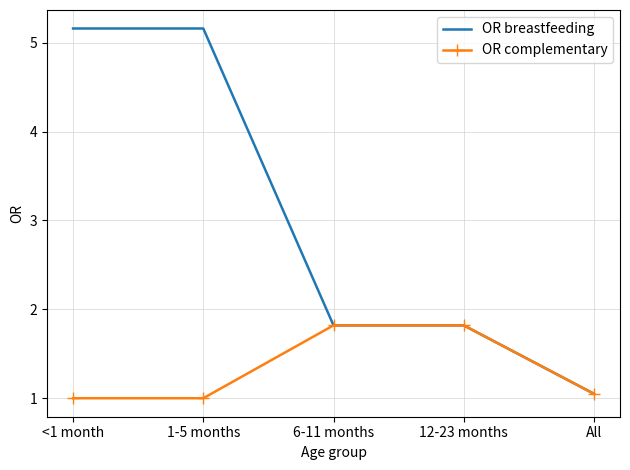

What is the maximum value shown in the chart?

5.2